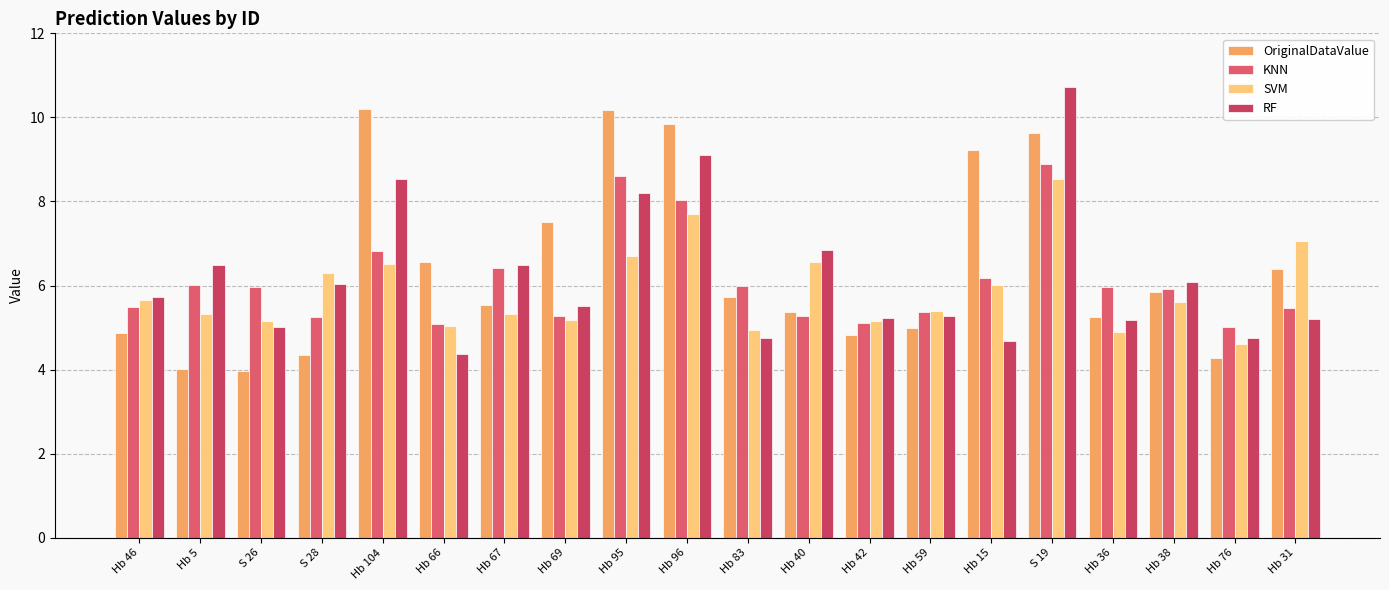

Count the number of data series in this chart.

4